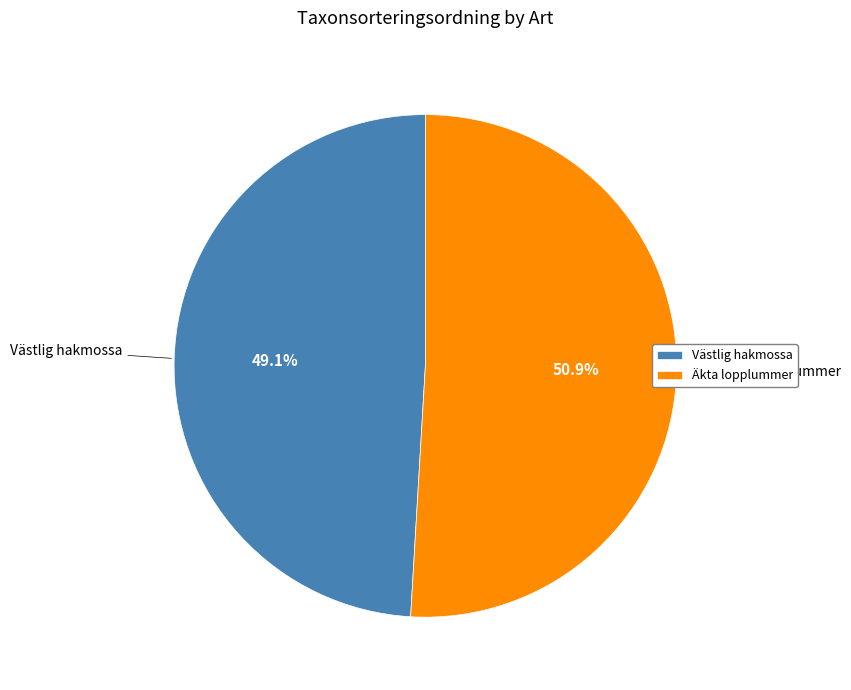

What percentage is NOT represented by Västlig hakmossa?

50.9%